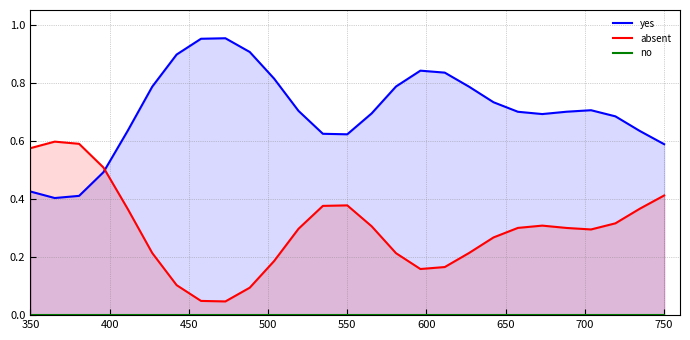

What is the value of the yes point at the 25th from the left?

0.7